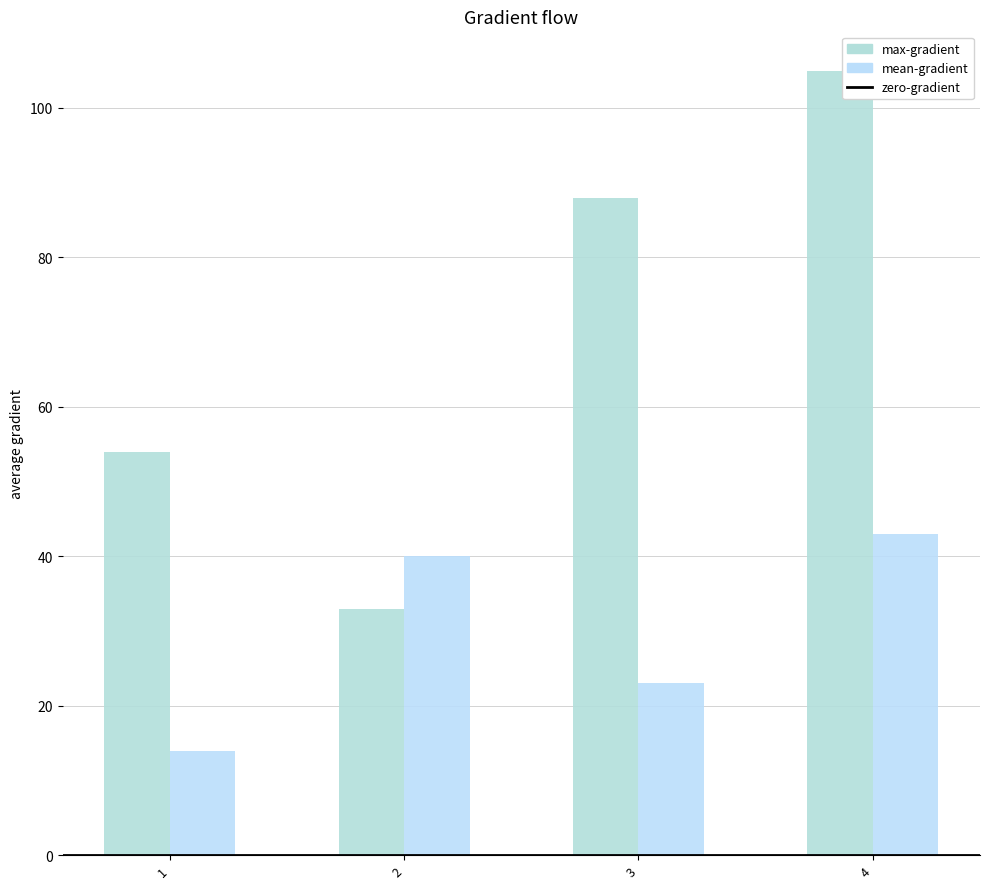

The value of max-gradient at 4 is 178. True or false?

False